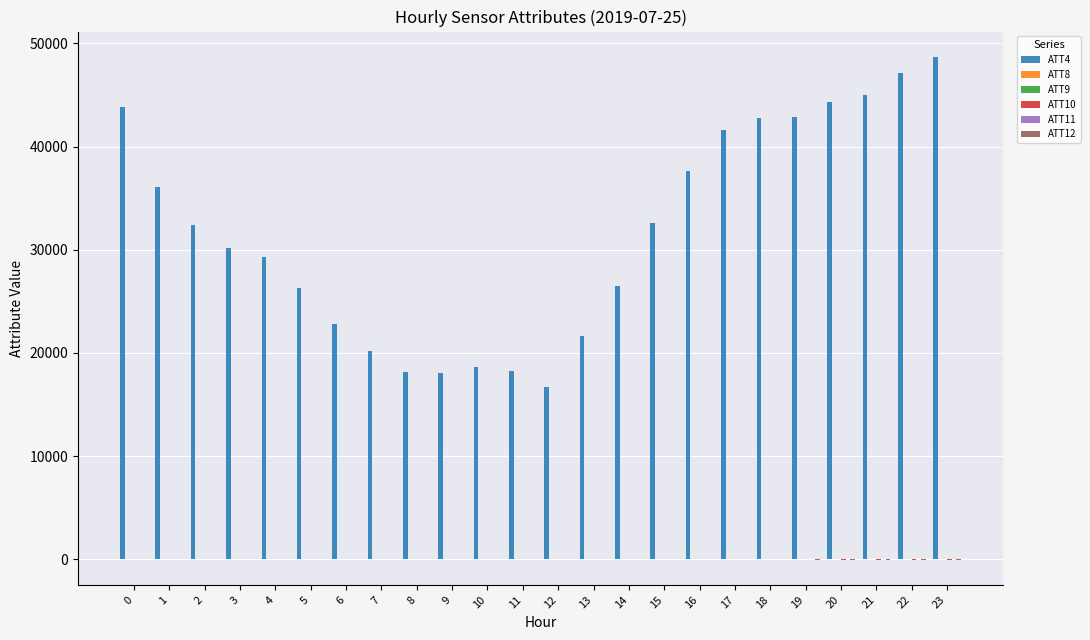

Which series has the largest total across all categories?

ATT4